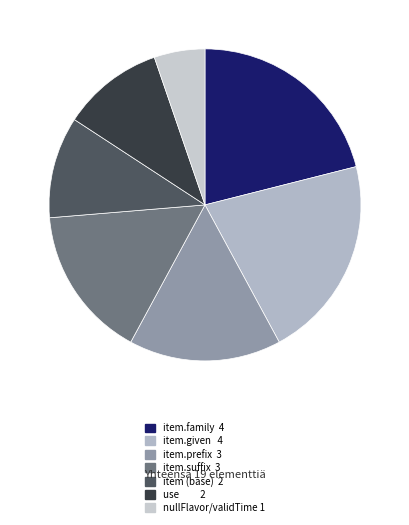

What is the largest slice in the pie chart?

fr-core-name.item.family